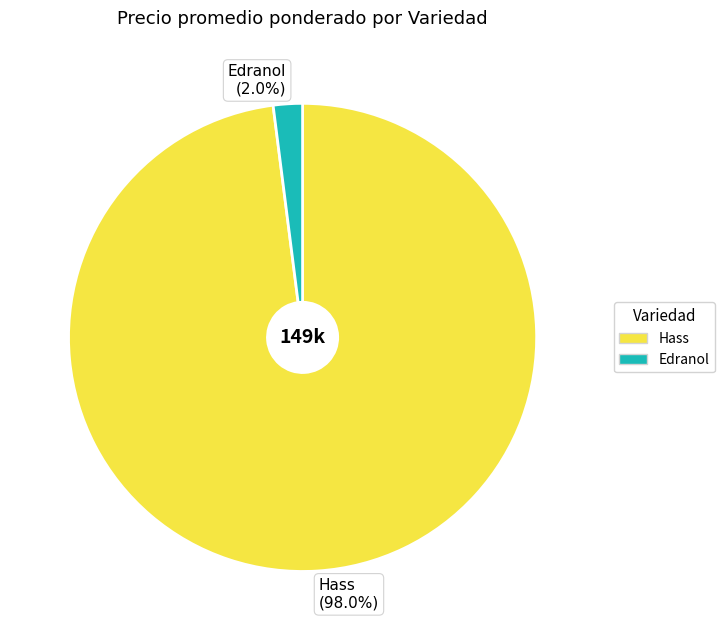

Which slice is the smallest?

Edranol